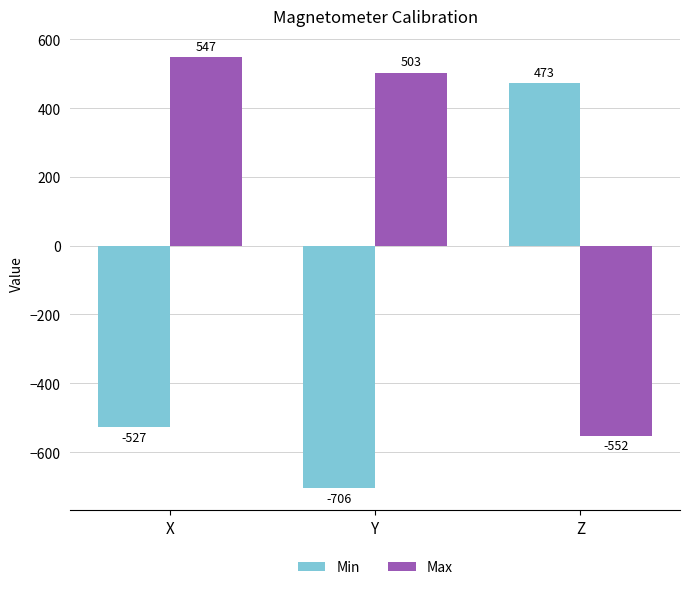

The Max series shows 547.0 at X. True or false?

True